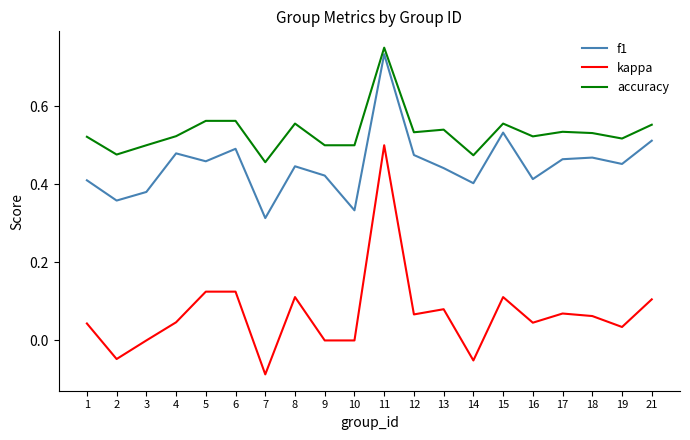

Which category has the lowest value across all series?

7